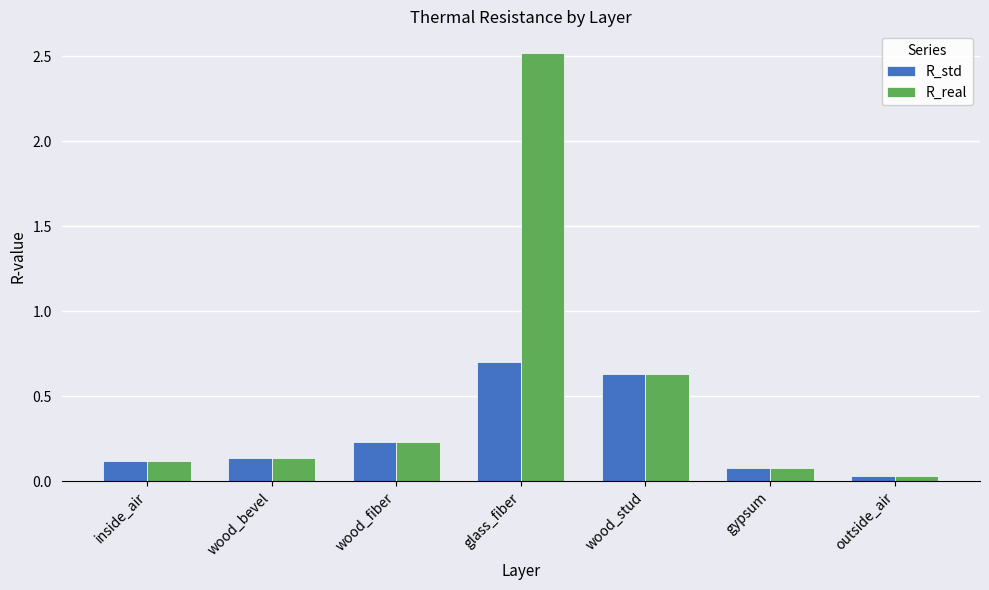

How many categories are shown in the chart?

7